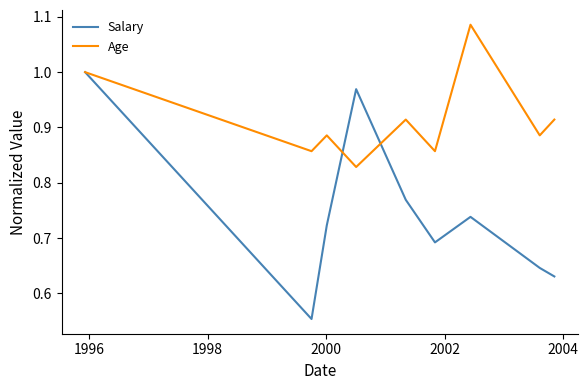

Rank the series by their average value, from lowest to highest.

Salary, Age